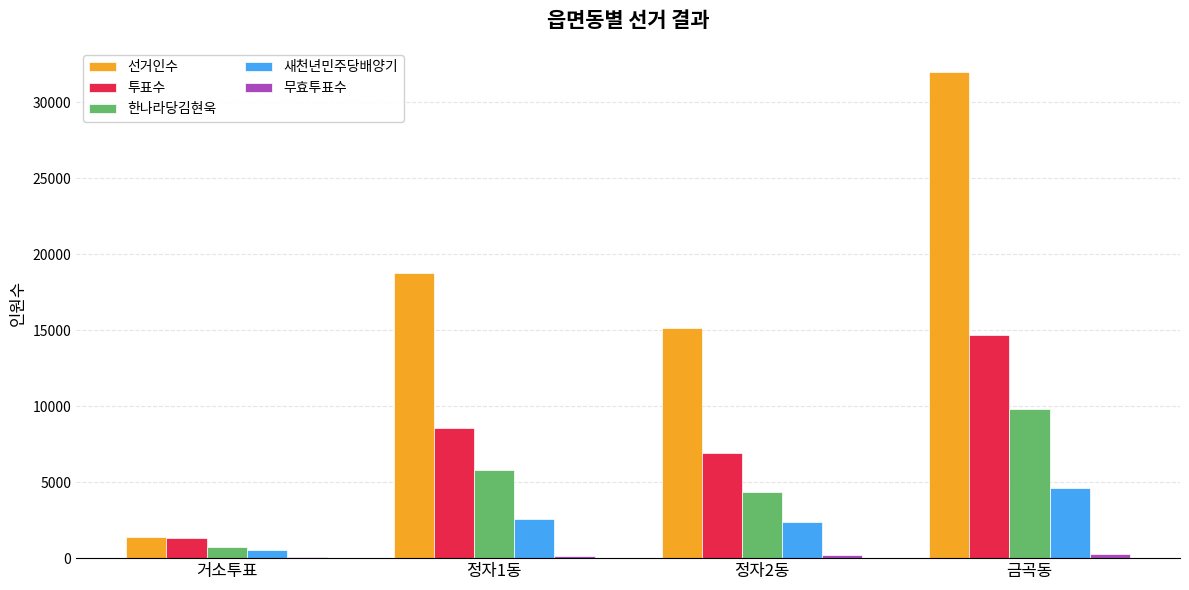

Which series has the widest spread of values?

선거인수